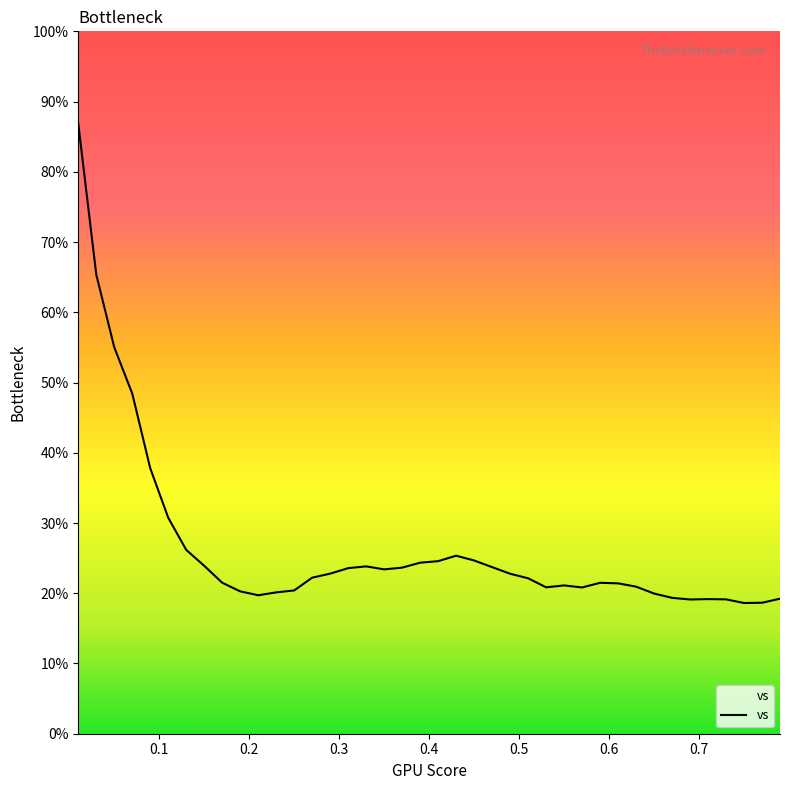

What is the smallest value displayed?

18.6